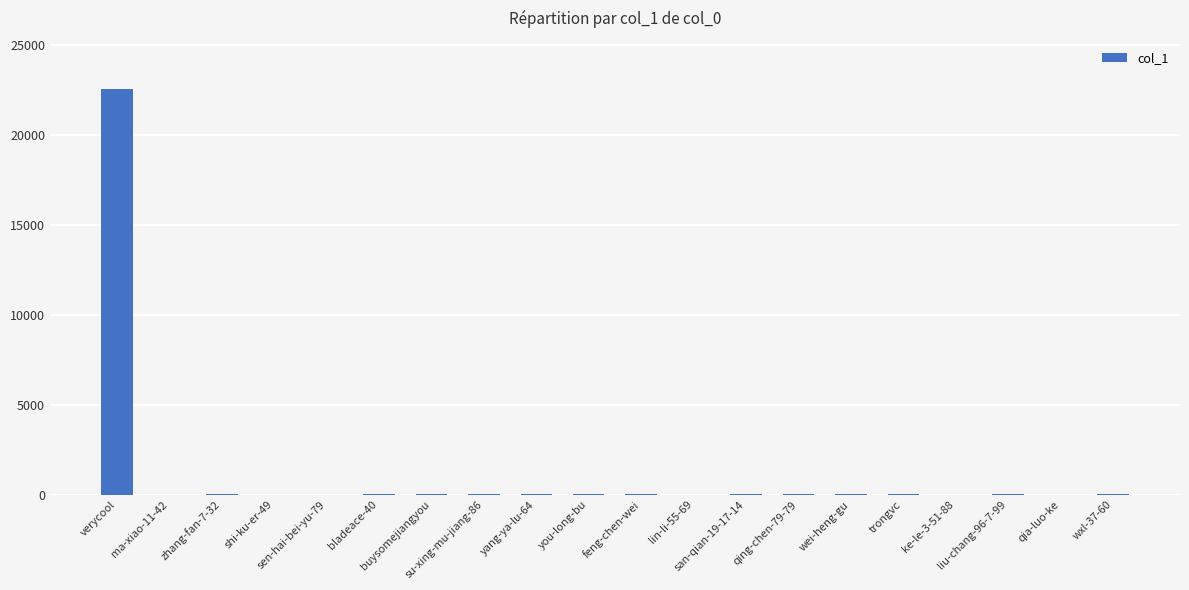

How many categories are shown in the chart?

20